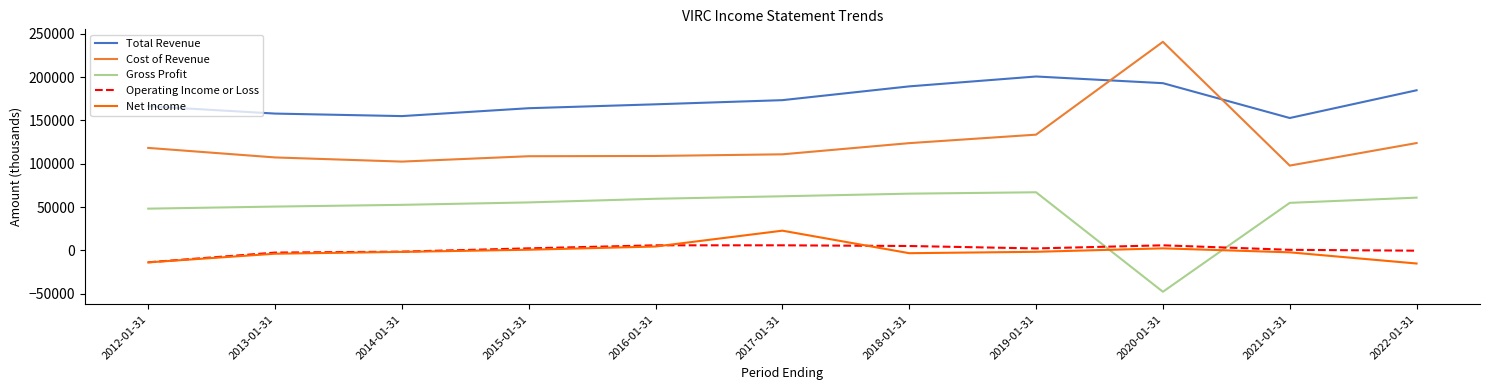

True or false: Total Revenue and Cost of Revenue intersect in this chart.

True